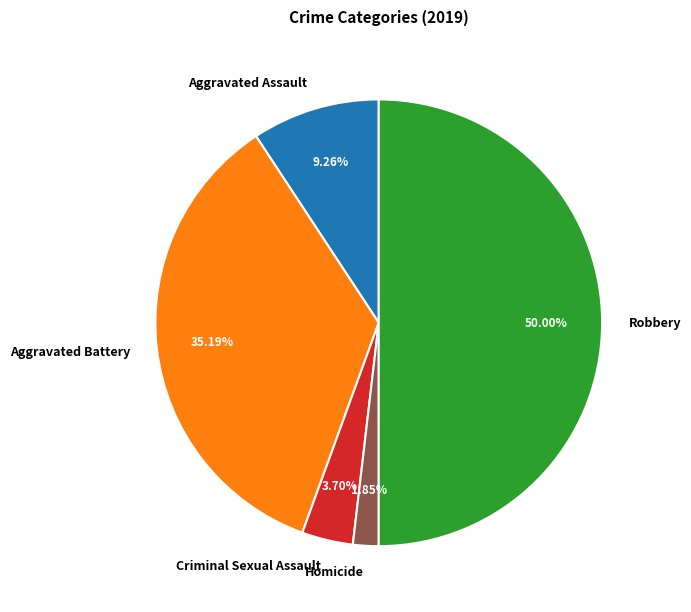

Count the number of slices in the pie.

5